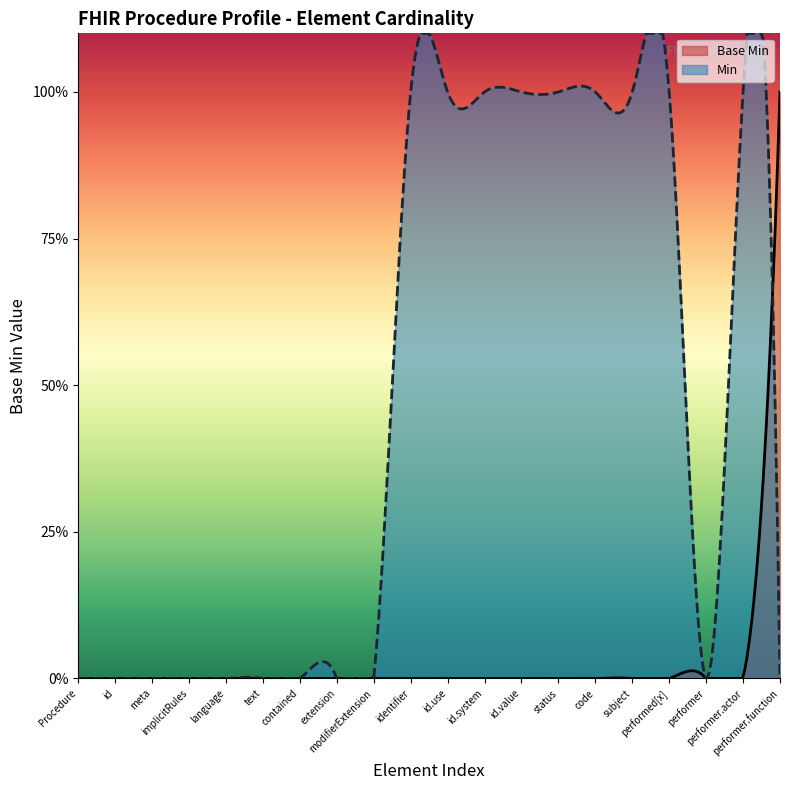

At which label is the value closest to 0?

Procedure